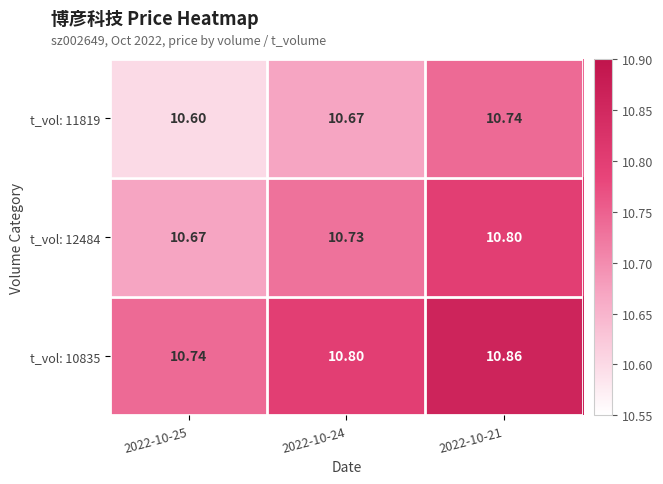

Is the value of t_vol: 11819 at 2022-10-25 greater than the value of t_vol: 10835 at 2022-10-25?

No